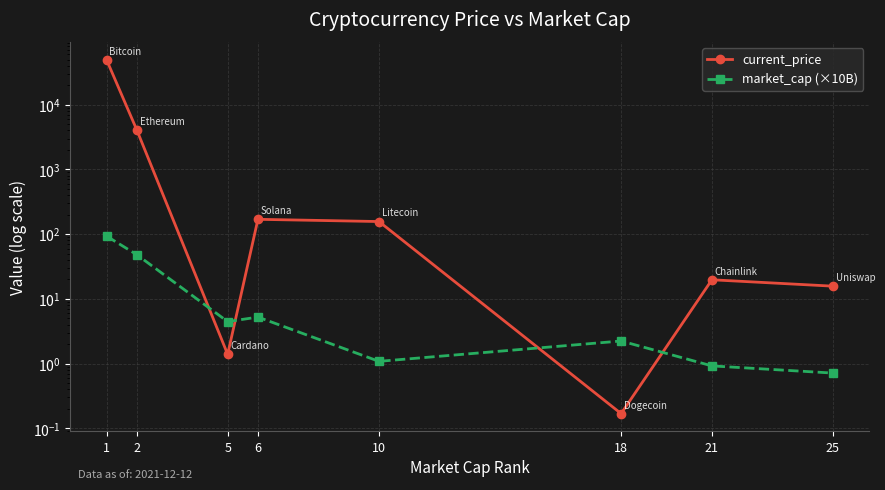

What is the value of the current_price point at the 3rd from the left?

1.4